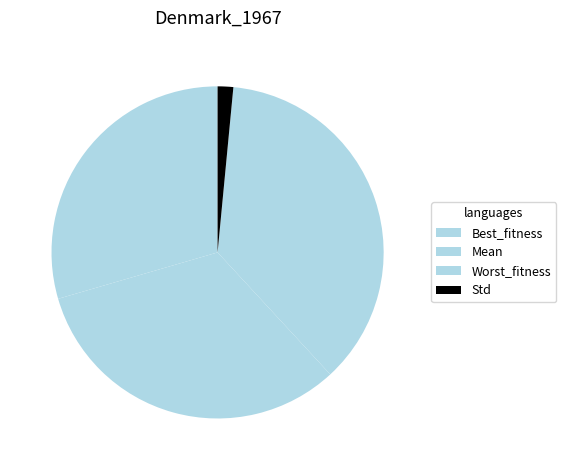

To the nearest percent, what percentage of the pie is Std?

2%